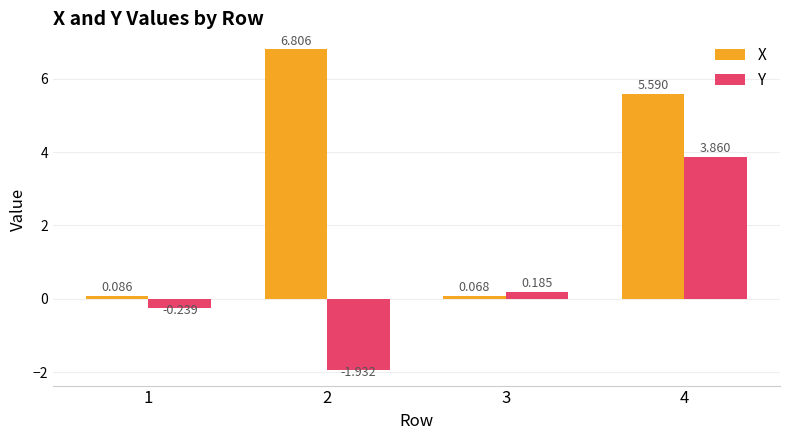

What is the difference between the second highest and second lowest values in the Y series?

0.4